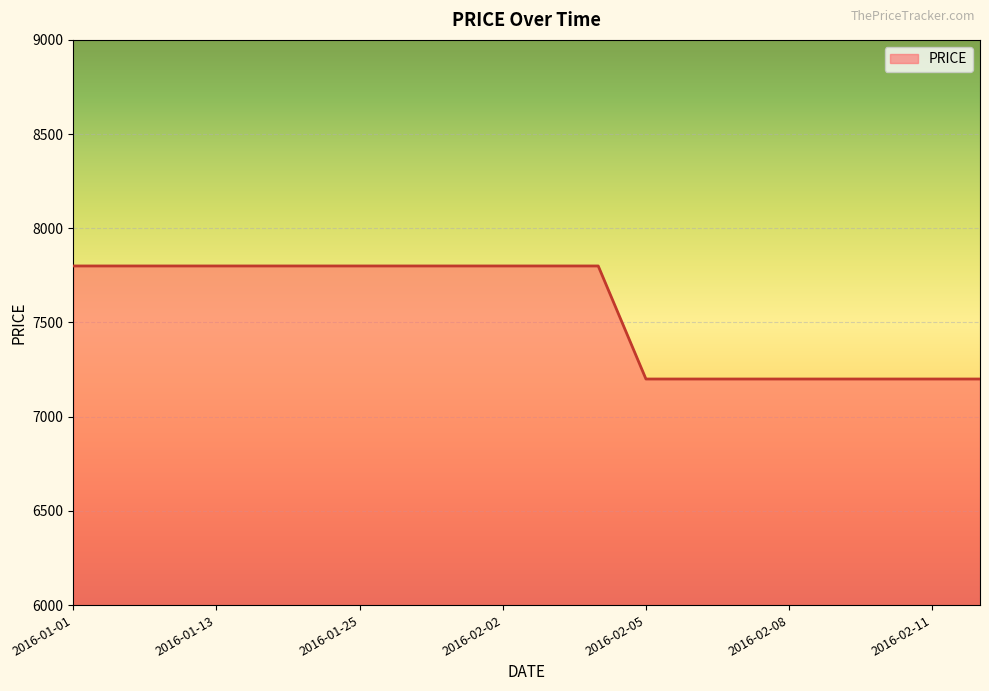

What is the greatest value displayed?

7800